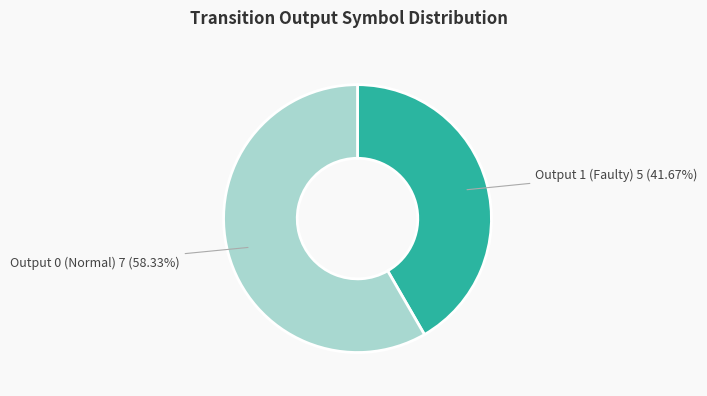

Is the sum of Output 0 (Normal) and Output 1 (Faulty) greater than half?

Yes